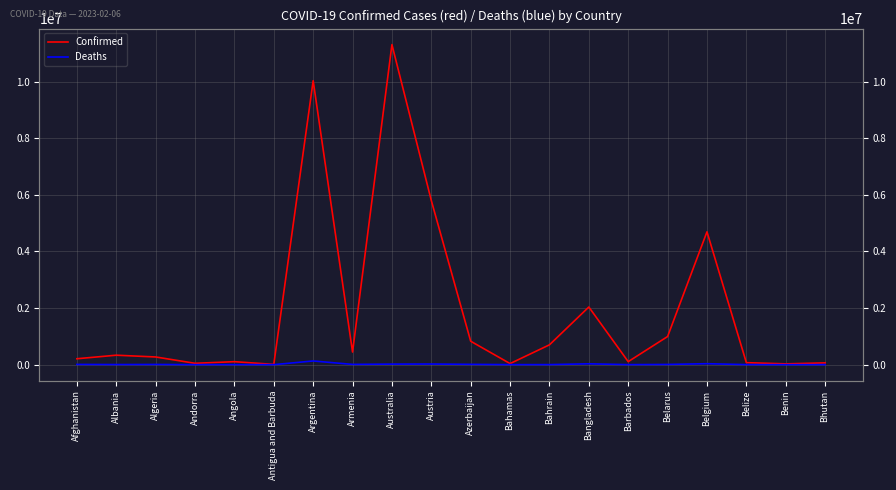

What are all the series names shown in the legend?

Confirmed, Deaths